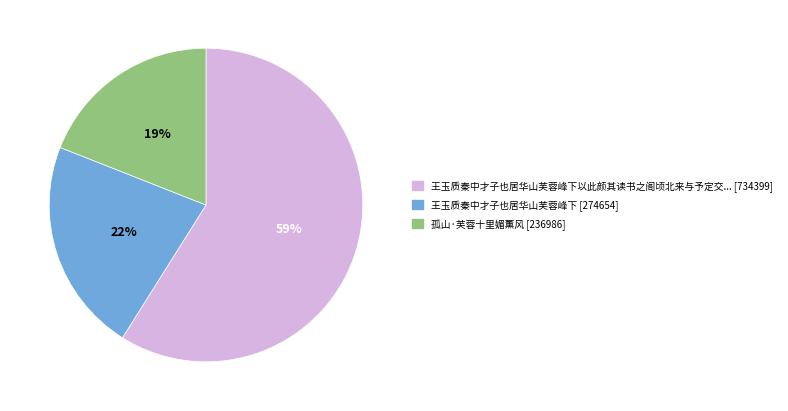

To the nearest percent, what is the average slice percentage?

33%